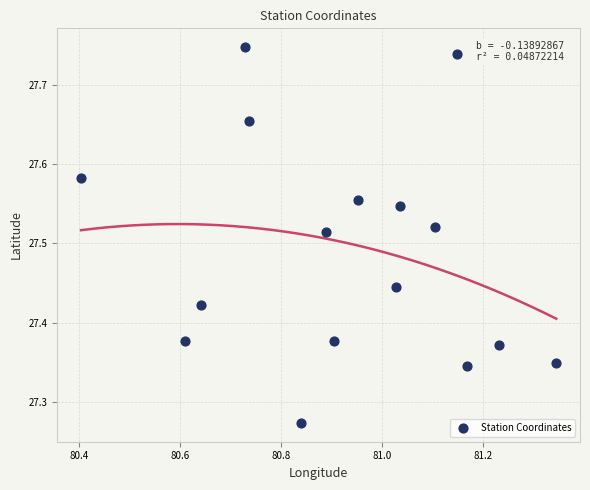

What is the range of X values (max minus min)?

0.9